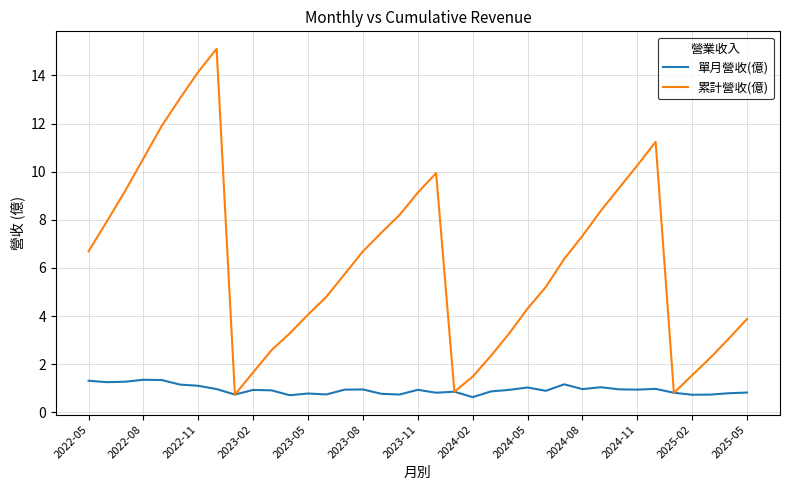

True or false: 累計營收(億) has more than 2 points higher than both neighbors.

True